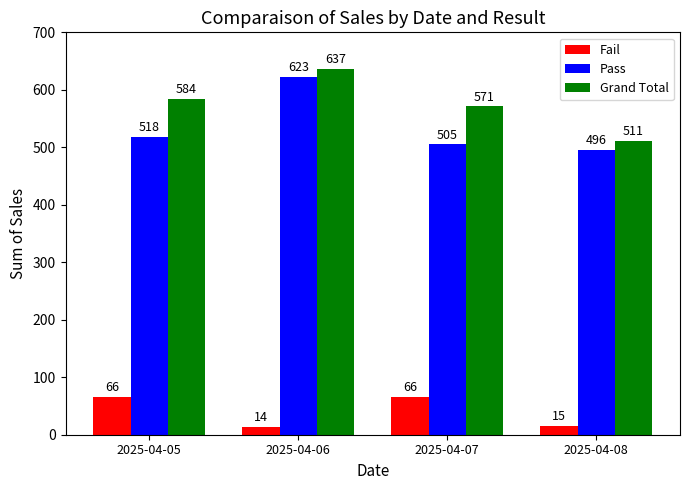

What is the value of the Pass bar at the 1st from the left?

518